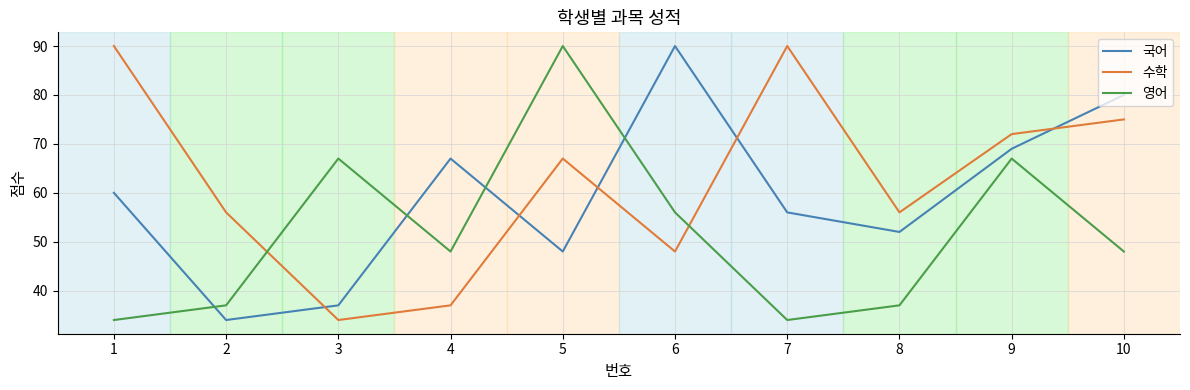

What is the maximum value for 수학?

90